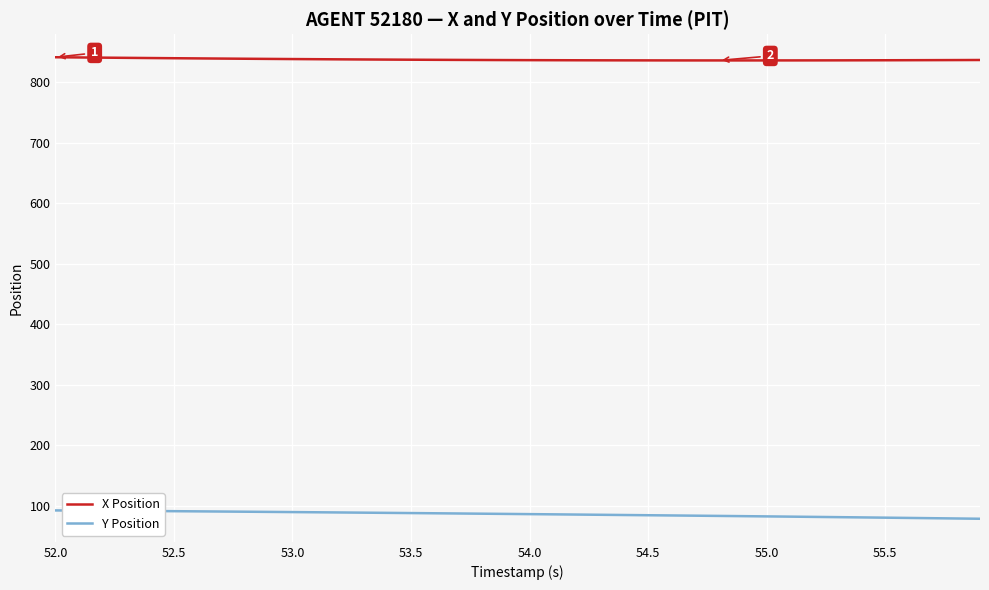

Rank the series by their maximum value, from highest to lowest.

X Position, Y Position